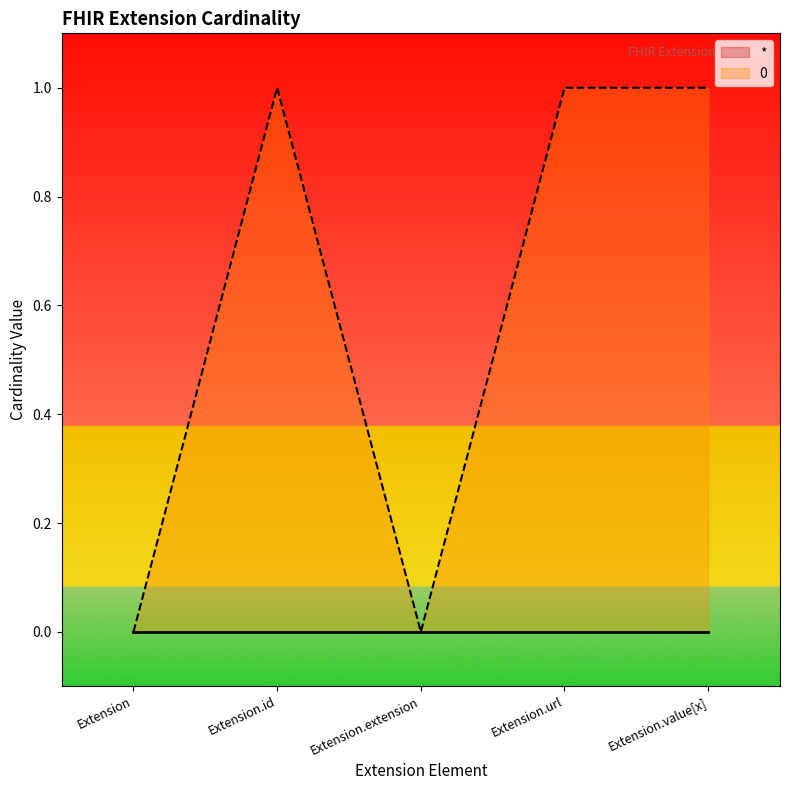

The value at Extension.id is 2. True or false?

False